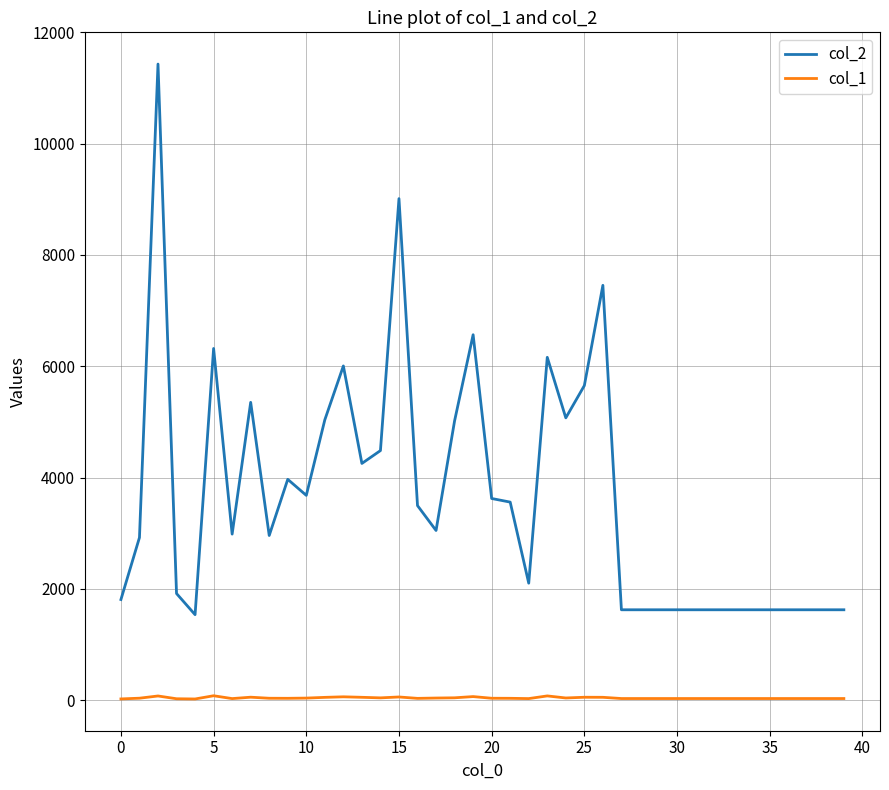

What is the maximum value shown in the chart?

11431